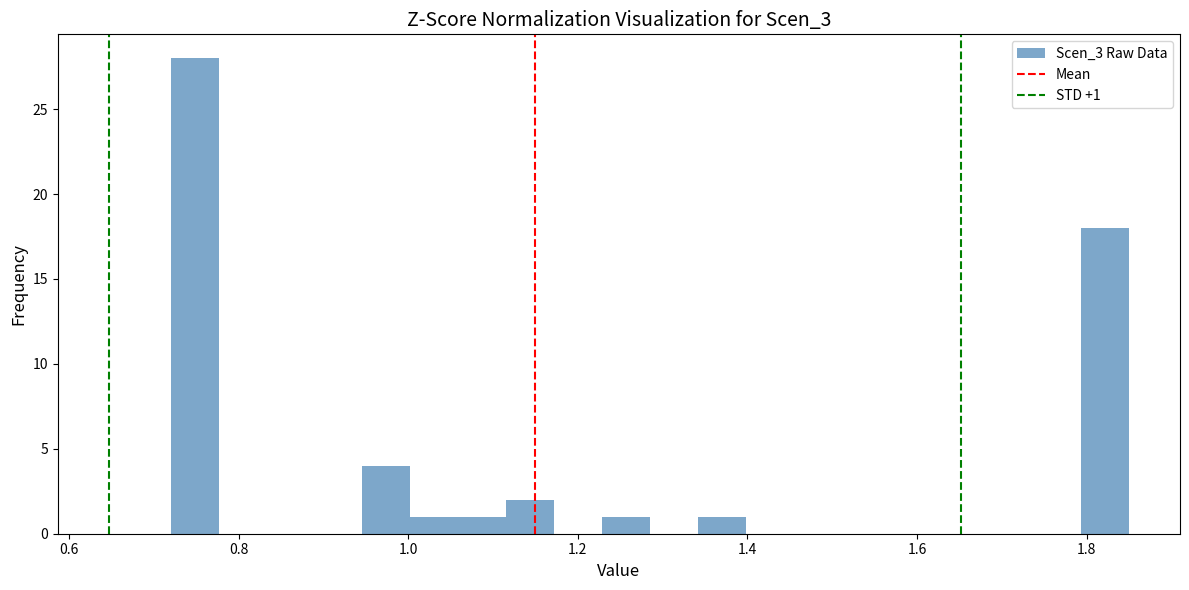

Read against the x-axis, roughly where is the centre of the tallest bar?

0.74